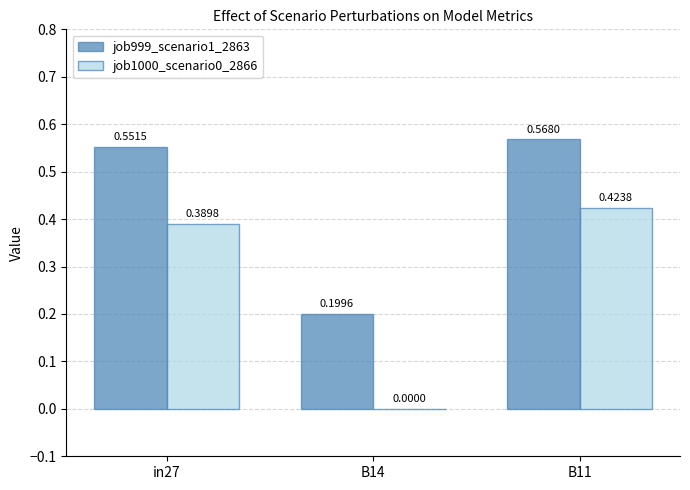

Which series has the largest total across all categories?

job999_scenario1_2863